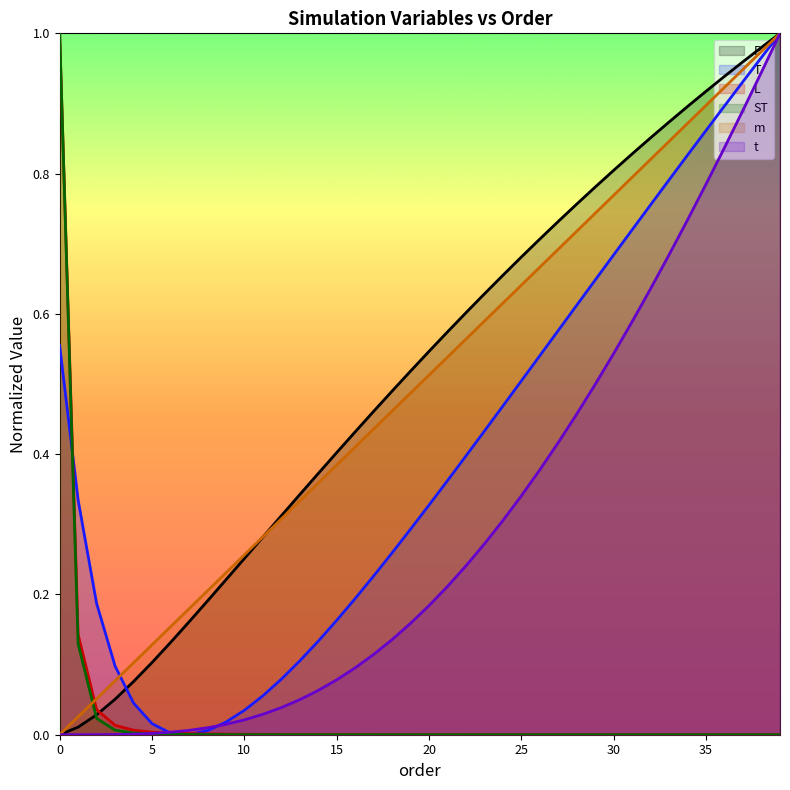

Reading left to right, extract all data points from this chart.

P: 0=0.0	1=0.0	2=0.0	3=0.1	4=0.1	5=0.1	6=0.1	7=0.2	8=0.2	9=0.2	10=0.3	11=0.3	12=0.3	13=0.3	14=0.4	15=0.4	16=0.4	17=0.5	18=0.5	19=0.5	20=0.5	21=0.6	22=0.6	23=0.6	24=0.7	25=0.7	26=0.7	27=0.7	28=0.8	29=0.8	30=0.8	31=0.8	32=0.9	33=0.9	34=0.9	35=0.9	36=0.9	37=1.0	38=1.0	39=1.0
T: 0=0.6	1=0.3	2=0.2	3=0.1	4=0.0	5=0.0	6=0.0	7=0.0	8=0.0	9=0.0	10=0.0	11=0.1	12=0.1	13=0.1	14=0.1	15=0.2	16=0.2	17=0.2	18=0.3	19=0.3	20=0.3	21=0.4	22=0.4	23=0.4	24=0.5	25=0.5	26=0.5	27=0.6	28=0.6	29=0.6	30=0.7	31=0.7	32=0.8	33=0.8	34=0.8	35=0.9	36=0.9	37=0.9	38=1.0	39=1.0
L: 0=1.0	1=0.1	2=0.0	3=0.0	4=0.0	5=0.0	6=0.0	7=0.0	8=0.0	9=0.0	10=0.0	11=0.0	12=0.0	13=0.0	14=0.0	15=0.0	16=0.0	17=0.0	18=0.0	19=0.0	20=0.0	21=0.0	22=0.0	23=0.0	24=0.0	25=0.0	26=0.0	27=0.0	28=0.0	29=0.0	30=0.0	31=0.0	32=0.0	33=0.0	34=0.0	35=0.0	36=0.0	37=0.0	38=0.0	39=0.0
ST: 0=1.0	1=0.1	2=0.0	3=0.0	4=0.0	5=0.0	6=0.0	7=0.0	8=0.0	9=0.0	10=0.0	11=0.0	12=0.0	13=0.0	14=0.0	15=0.0	16=0.0	17=0.0	18=0.0	19=0.0	20=0.0	21=0.0	22=0.0	23=0.0	24=0.0	25=0.0	26=0.0	27=0.0	28=0.0	29=0.0	30=0.0	31=0.0	32=0.0	33=0.0	34=0.0	35=0.0	36=0.0	37=0.0	38=0.0	39=0.0
m: 0=0.0	1=0.0	2=0.1	3=0.1	4=0.1	5=0.1	6=0.2	7=0.2	8=0.2	9=0.2	10=0.3	11=0.3	12=0.3	13=0.3	14=0.4	15=0.4	16=0.4	17=0.4	18=0.5	19=0.5	20=0.5	21=0.5	22=0.6	23=0.6	24=0.6	25=0.6	26=0.7	27=0.7	28=0.7	29=0.7	30=0.8	31=0.8	32=0.8	33=0.8	34=0.9	35=0.9	36=0.9	37=0.9	38=1.0	39=1.0
t: 0=0.0	1=0.0	2=0.0	3=0.0	4=0.0	5=0.0	6=0.0	7=0.0	8=0.0	9=0.0	10=0.0	11=0.0	12=0.0	13=0.0	14=0.1	15=0.1	16=0.1	17=0.1	18=0.1	19=0.2	20=0.2	21=0.2	22=0.2	23=0.3	24=0.3	25=0.3	26=0.4	27=0.4	28=0.5	29=0.5	30=0.5	31=0.6	32=0.6	33=0.7	34=0.7	35=0.8	36=0.8	37=0.9	38=0.9	39=1.0